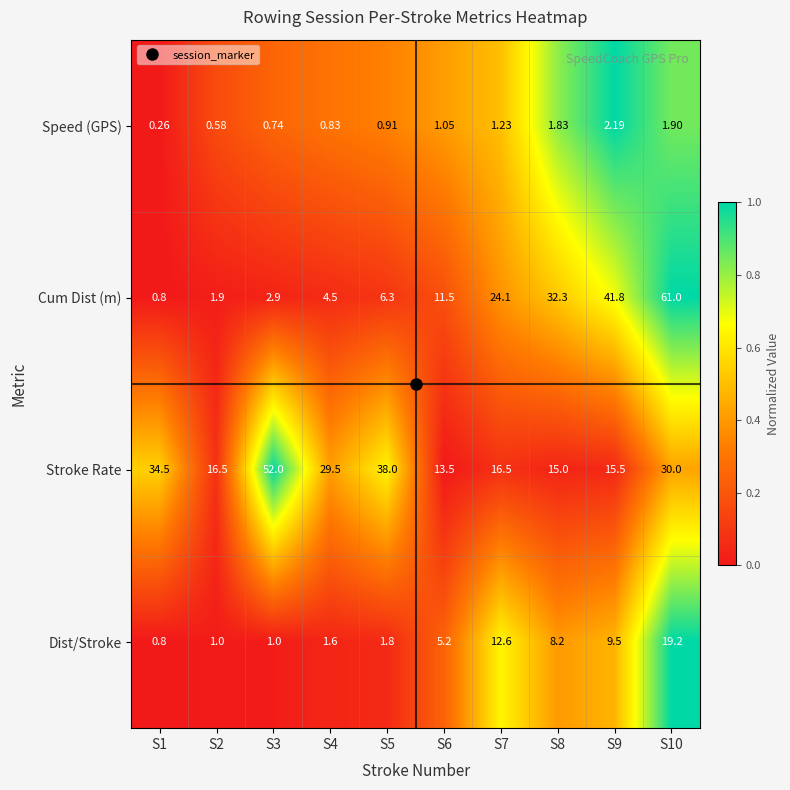

List the series in order of their peak value, highest first.

Cum Dist (m), Stroke Rate, Dist/Stroke, Speed (GPS)